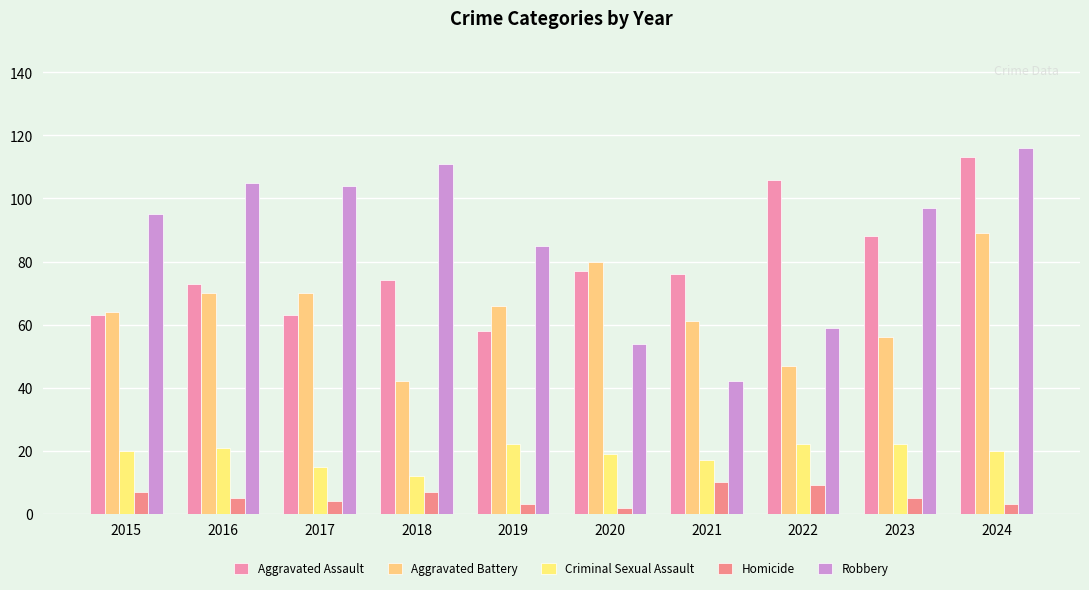

At how many categories does at least one series exceed 22?

10